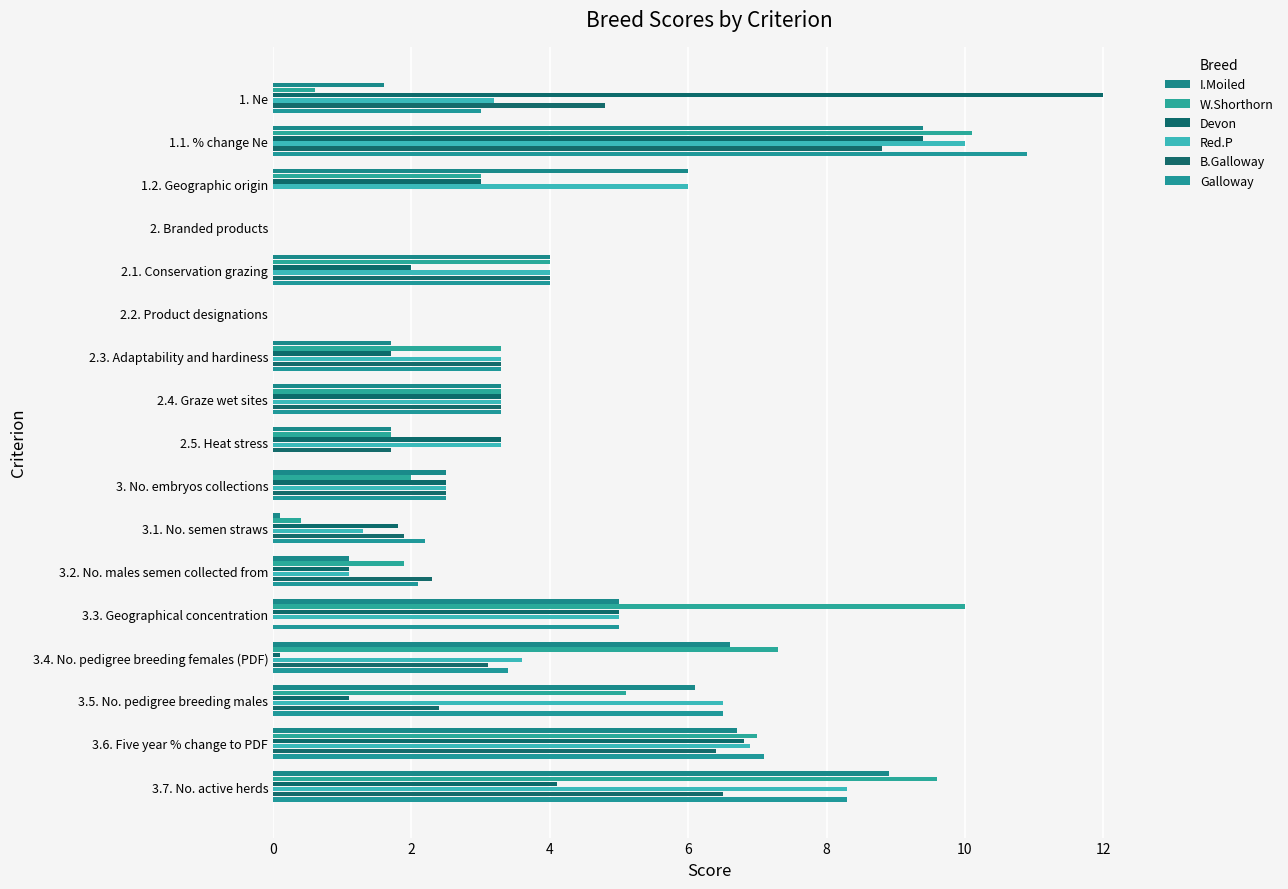

How many values in the Red.P series exceed 3?

12